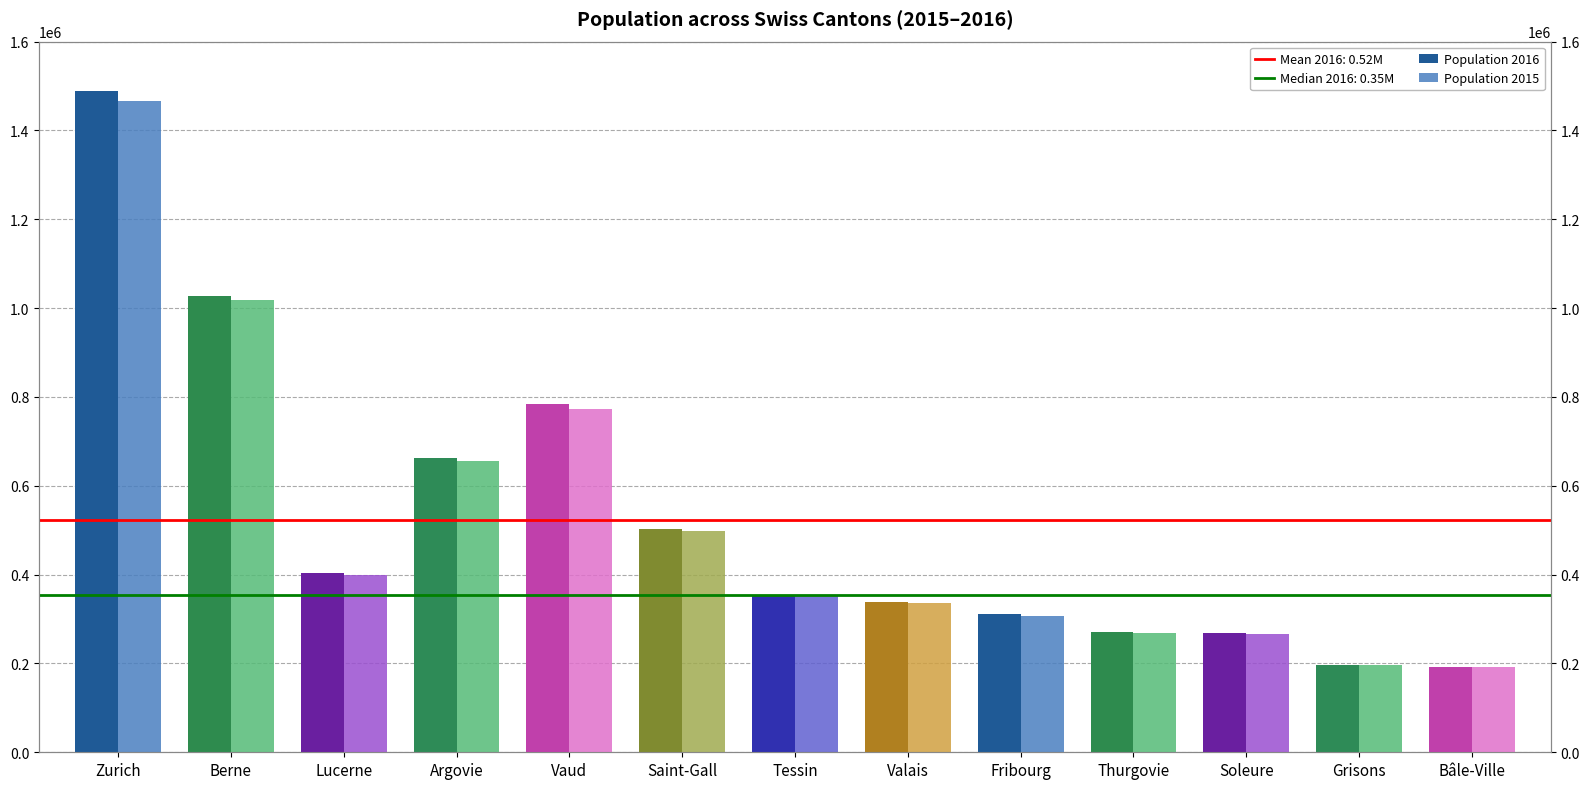

Is it true that Population 2015 equals 267429 at Thurgovie?

True